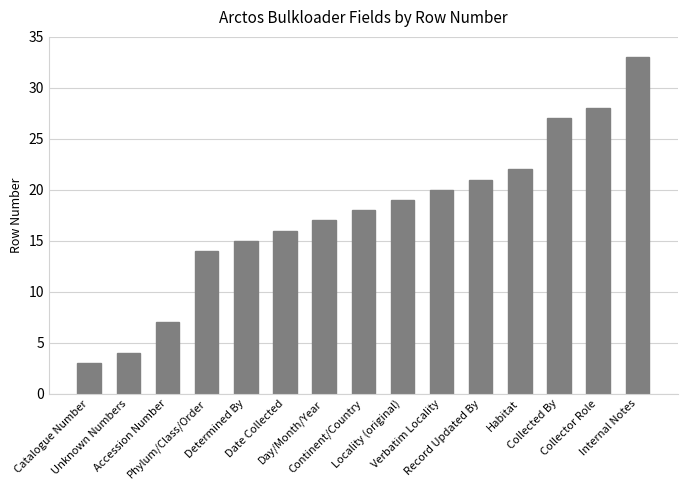

What is the greatest value displayed?

33